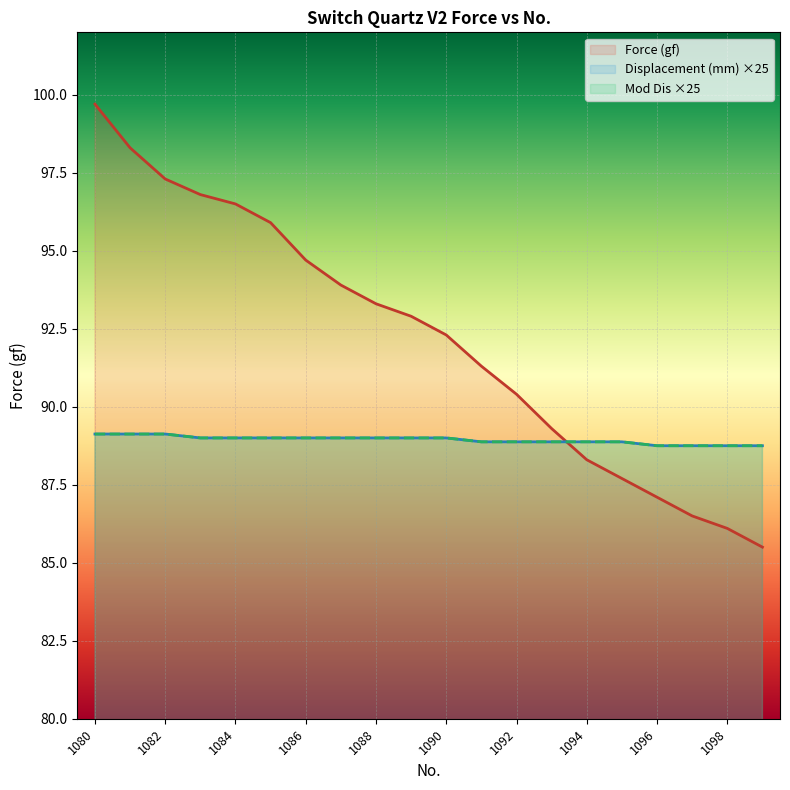

True or false: Force (gf) and Mod Dis cross at least once.

True